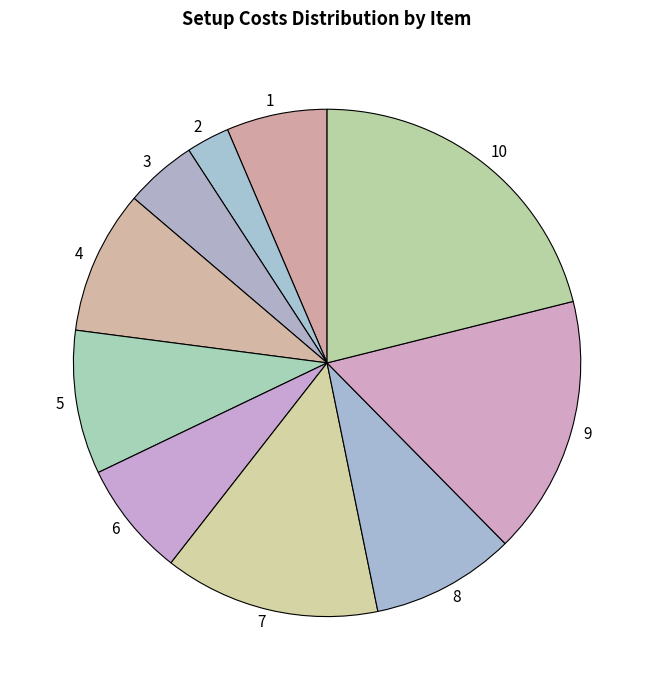

True or false: 5 accounts for 9% of the total.

True